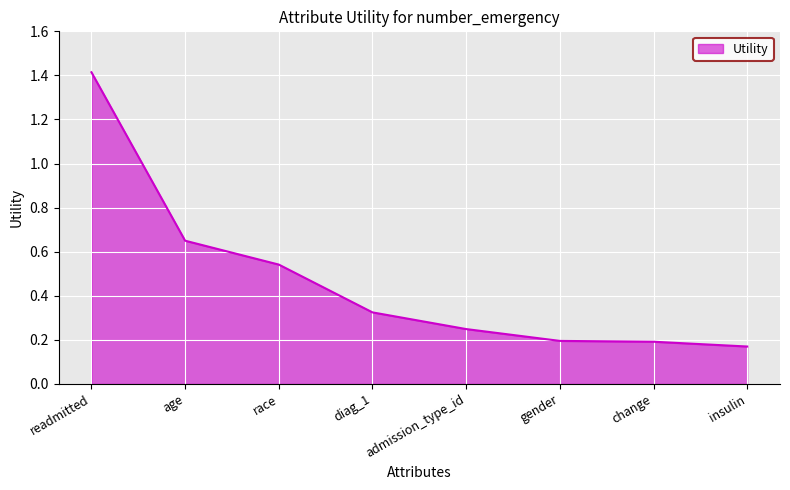

What position from the left is readmitted?

1